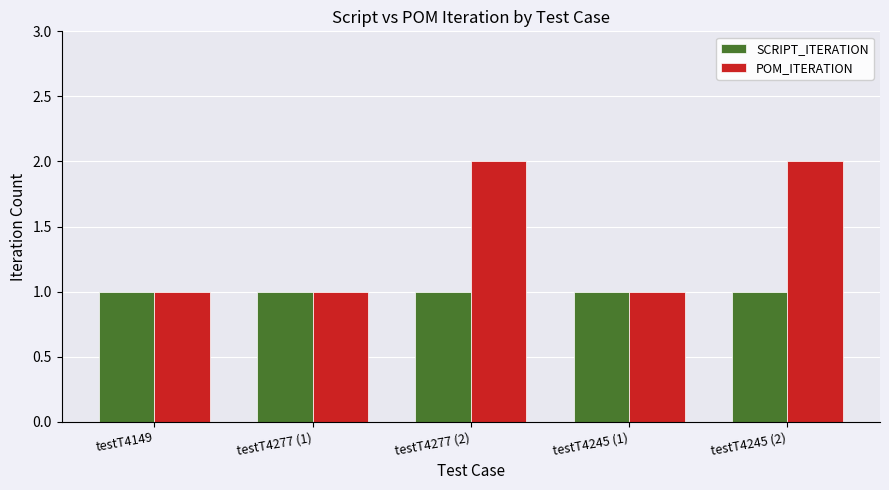

Which series has the largest total across all categories?

POM_ITERATION